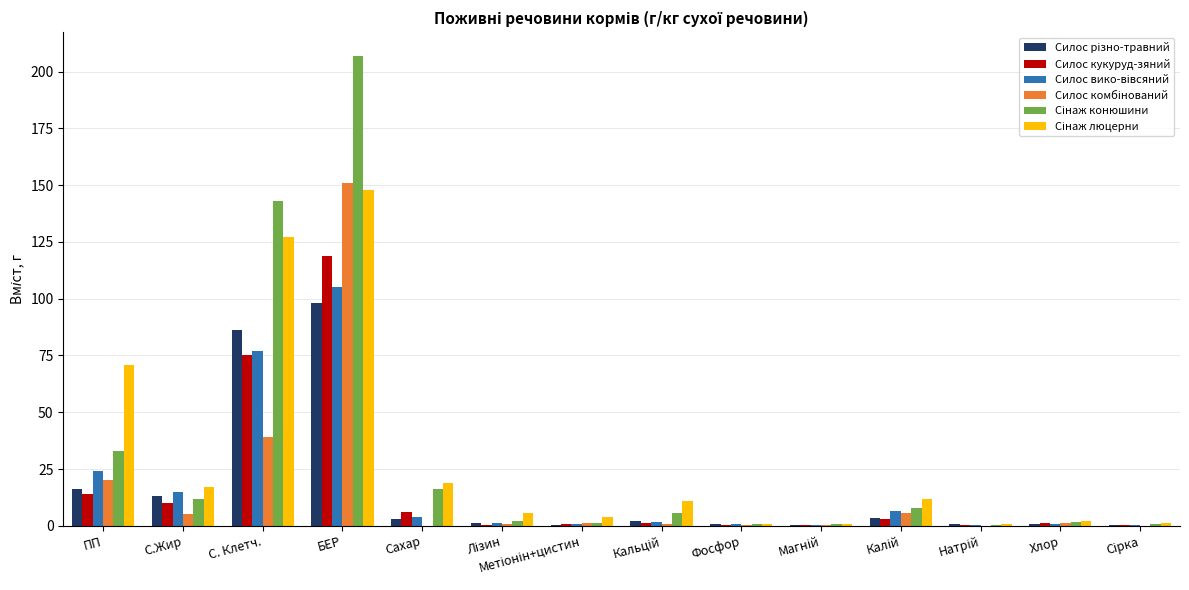

At which category is the sum across all series the highest?

БЕР